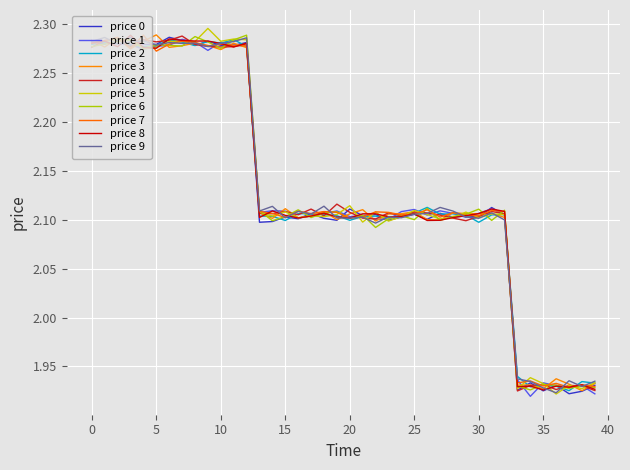

Is this an area chart (filled region under the line)?

No